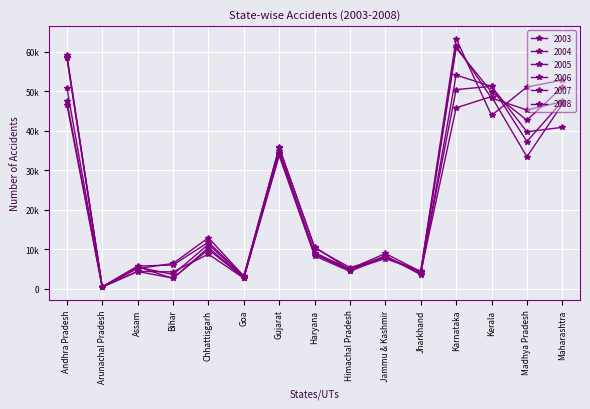

What is the label of the 3rd point from the left?

Assam